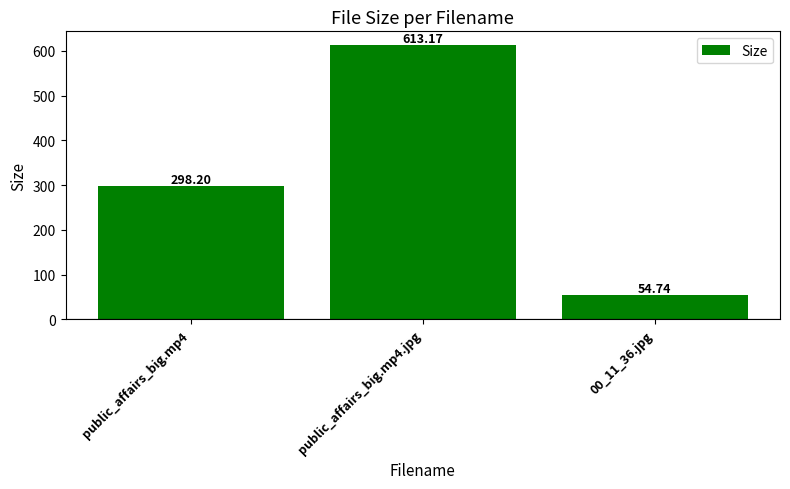

Where is the data nearest to the value 333?

public_affairs_big.mp4